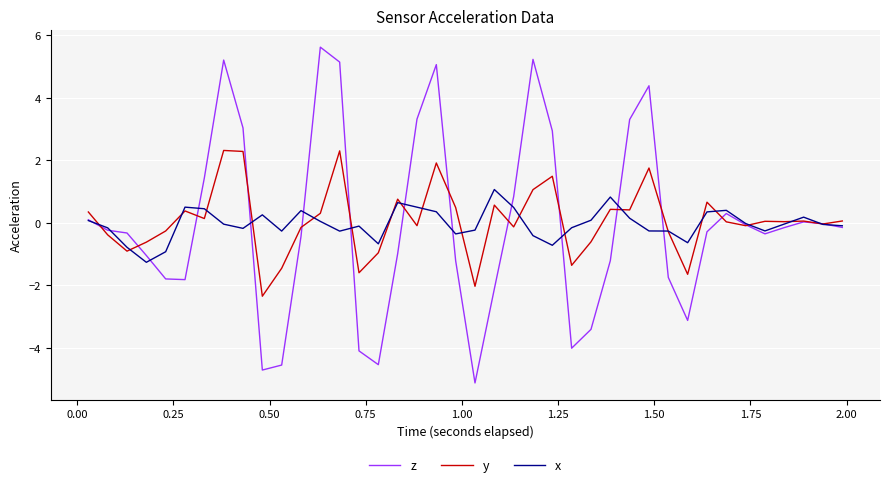

Count the number of categories in the chart.

40